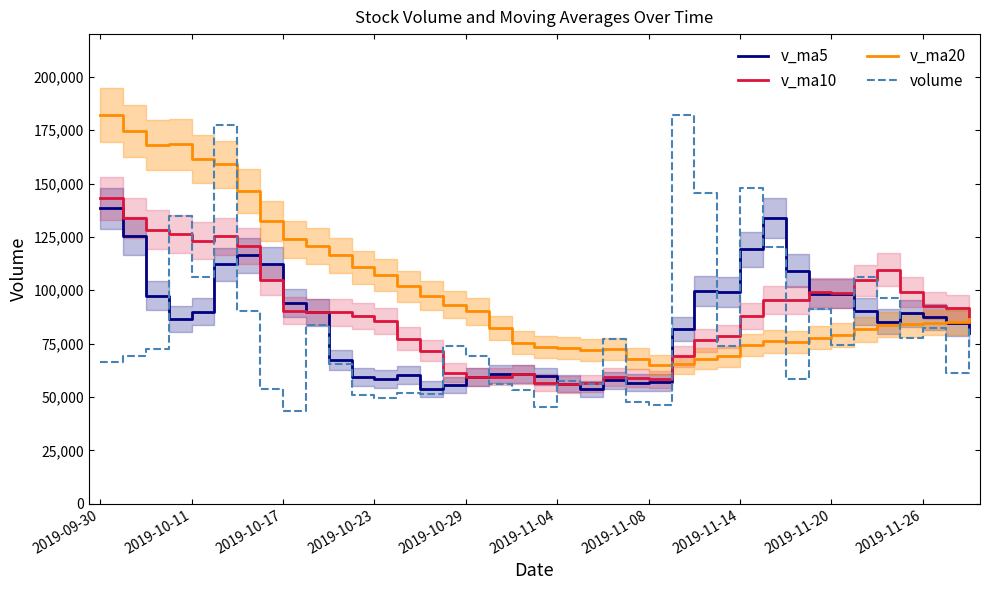

Count the number of categories in the chart.

39